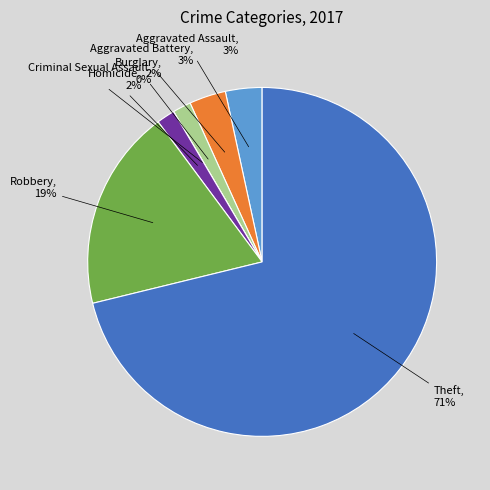

The Homicide slice represents 2% of the pie. True or false?

True